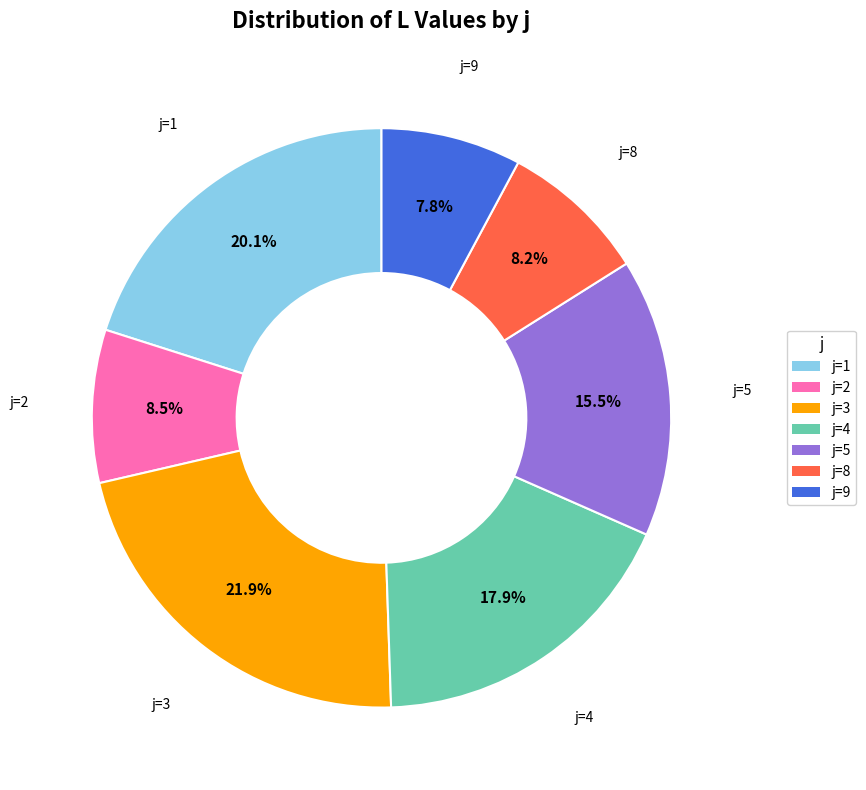

Count the number of slices in the pie.

7